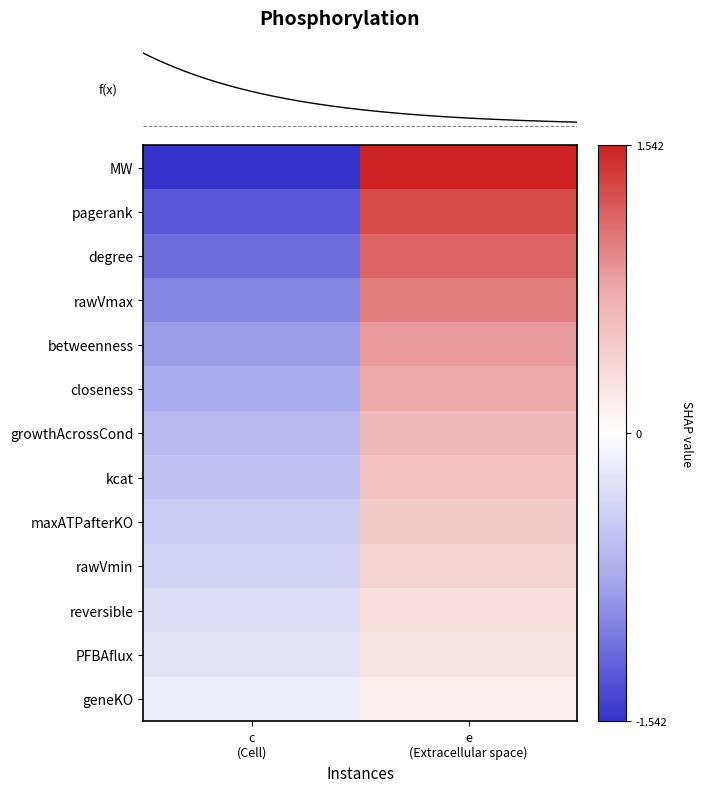

What is the highest value of the degree series?

1.2